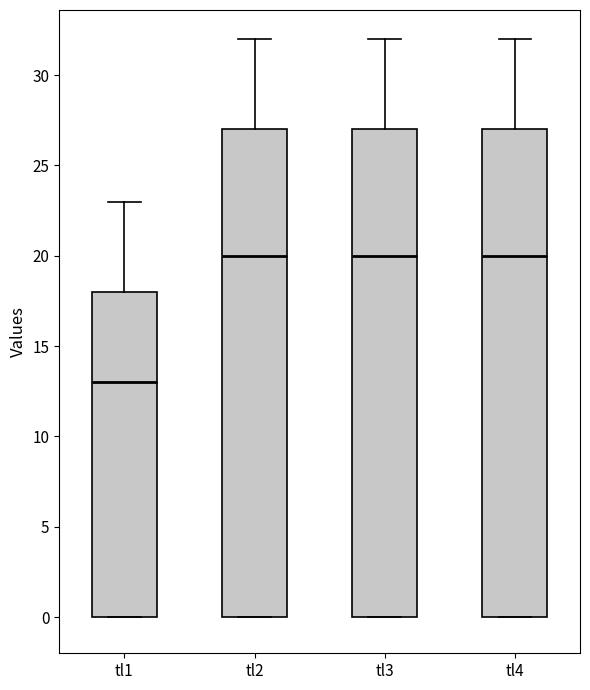

Reading left to right, transcribe this box plot: for each box, give where its median line is, the range the box spans, and where its two whiskers end, as read against the y-axis. The values are not printed on the chart, so give them approximately, as read against the axis.

tl1: median 13, box 0 to 18, whiskers 0 to 23
tl2: median 20, box 0 to 27, whiskers 0 to 32
tl3: median 20, box 0 to 27, whiskers 0 to 32
tl4: median 20, box 0 to 27, whiskers 0 to 32